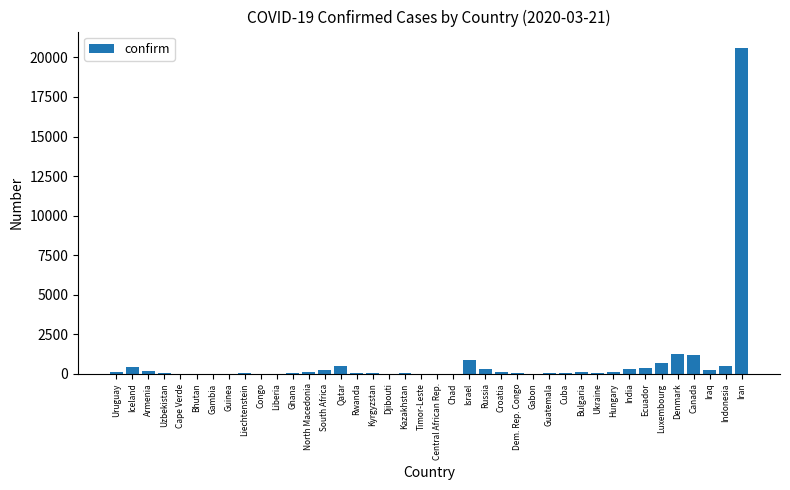

Does the chart contain stacked bars?

No